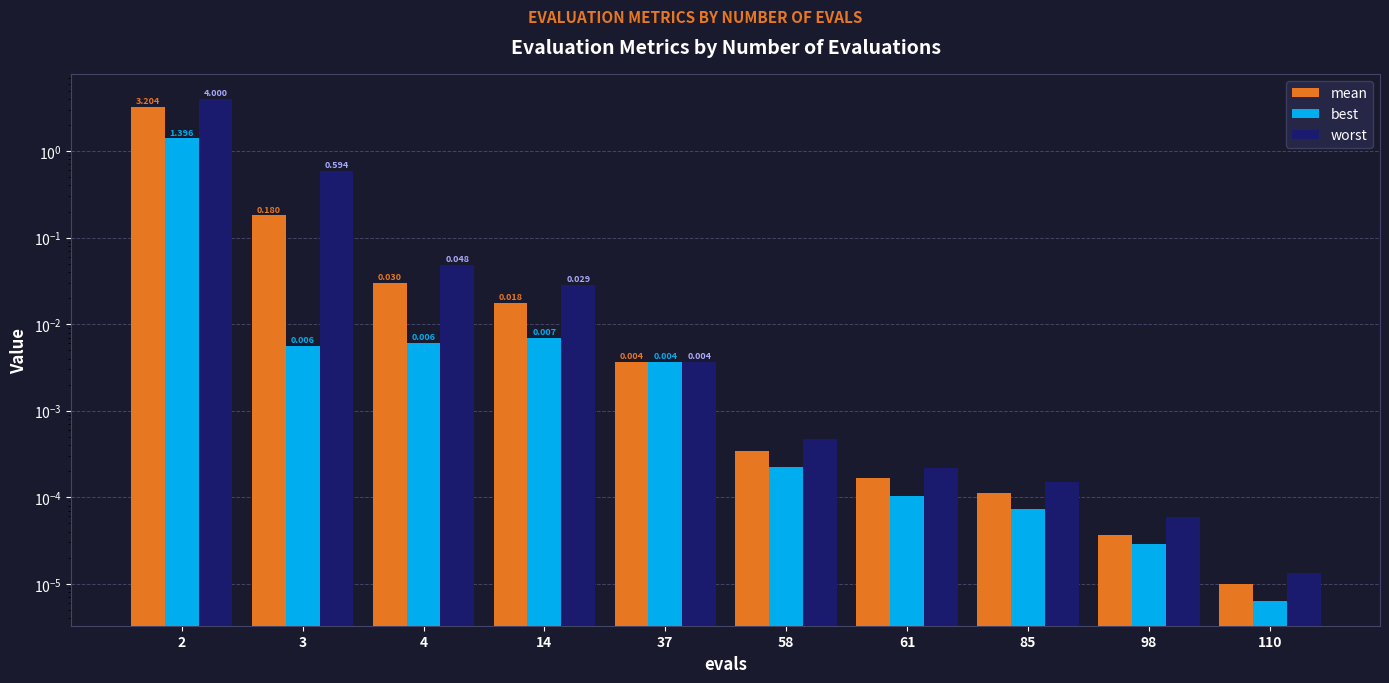

Does the chart contain any negative values?

No